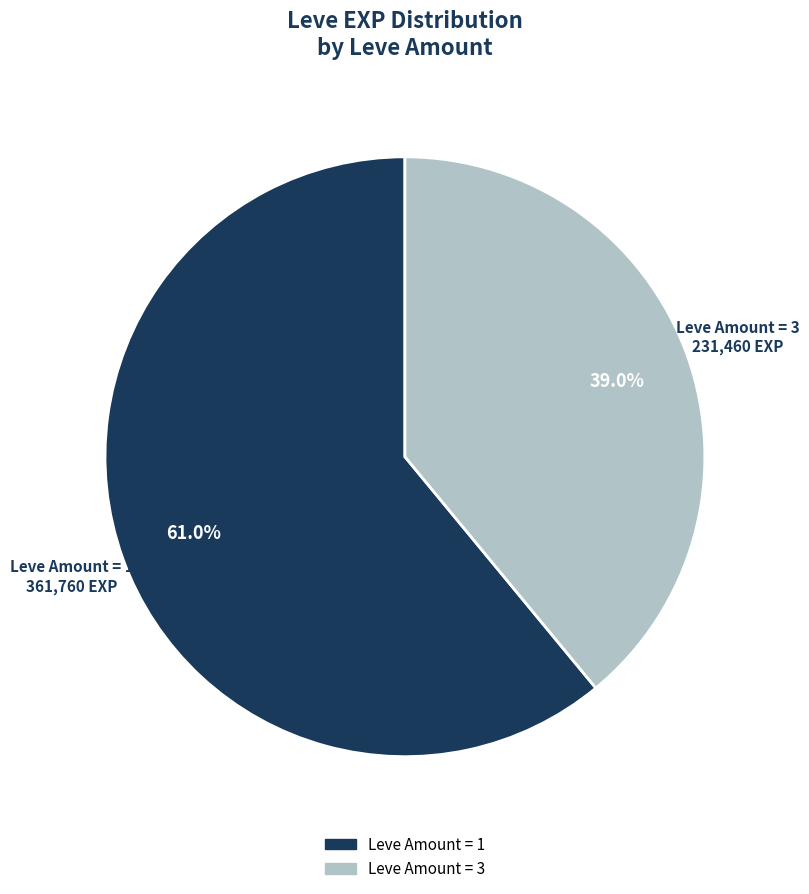

Does any single category account for the majority?

Yes